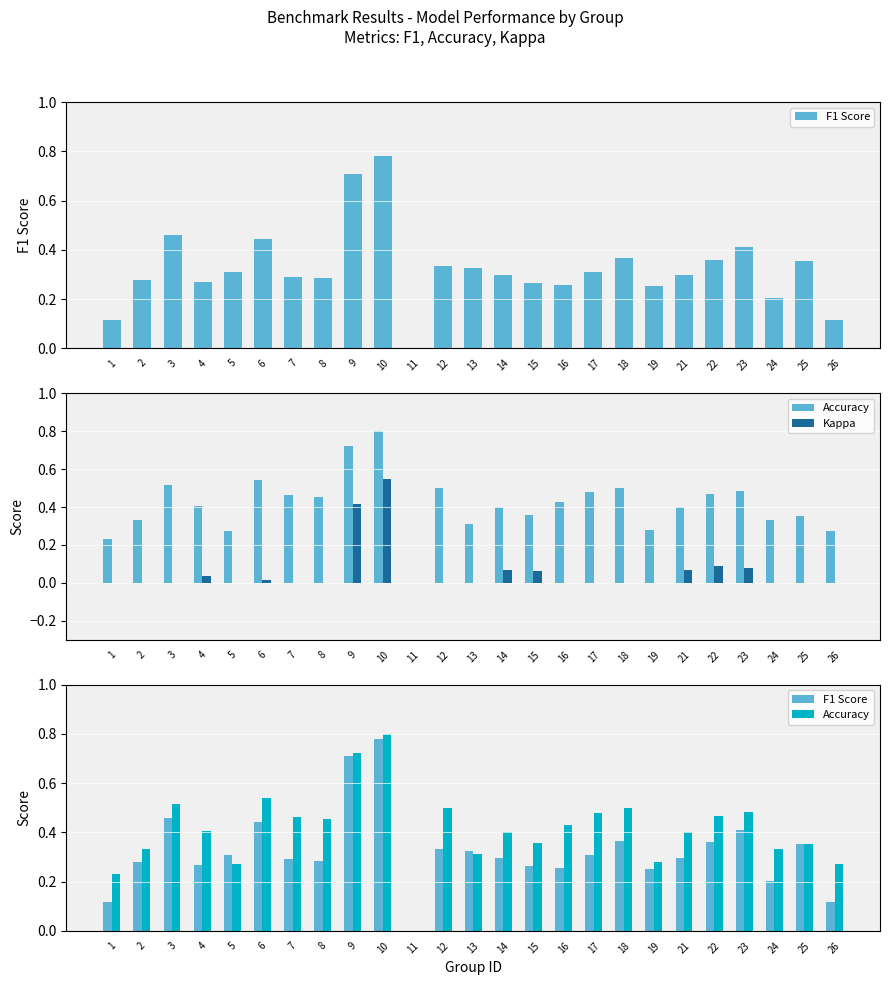

At how many categories does at least one series exceed 0?

24